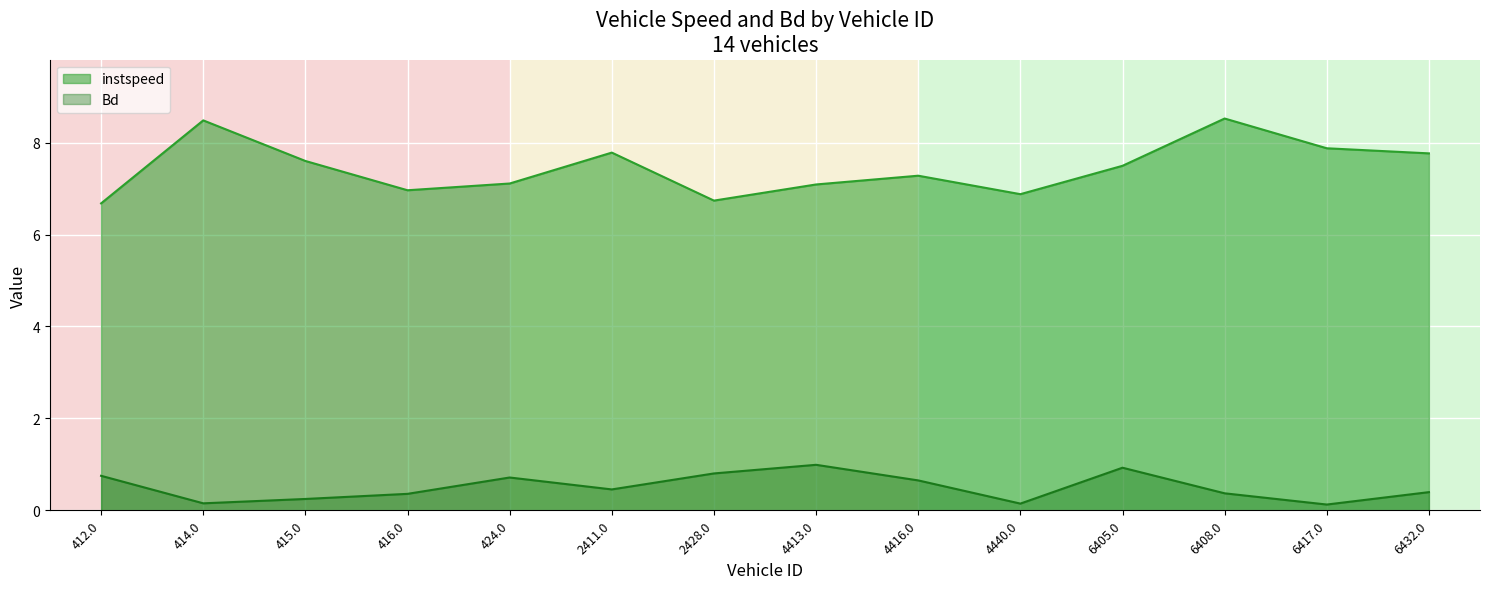

What is the difference between the maximum and minimum values in the Bd series?

0.9